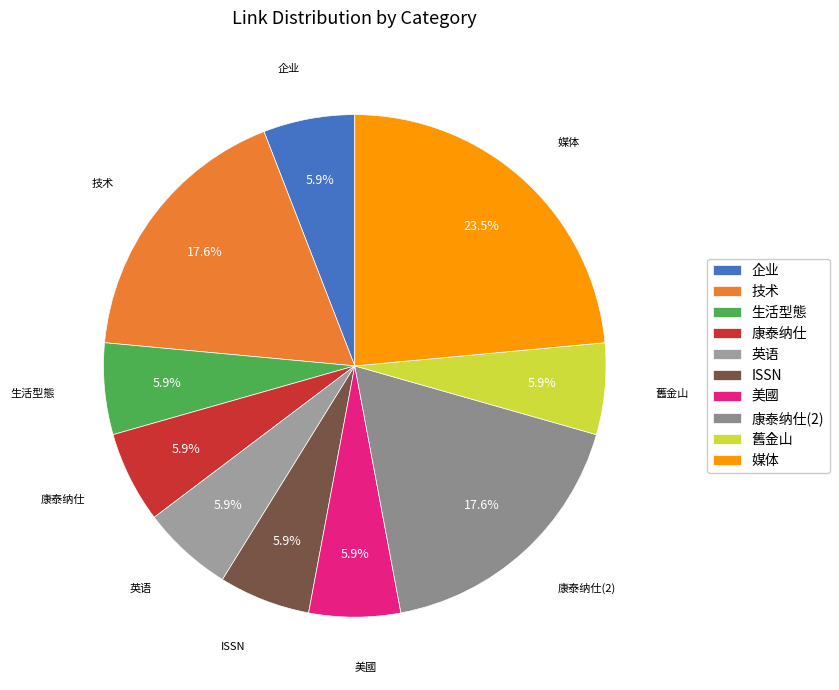

To the nearest percent, what is the average slice percentage?

10%